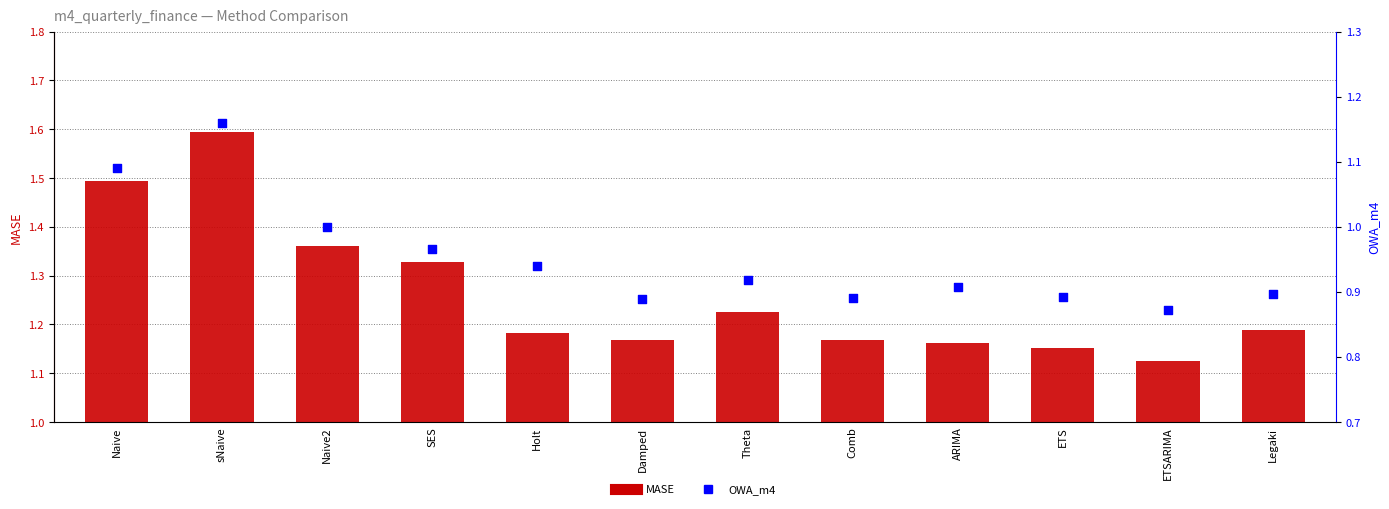

What are all the series names shown in the legend?

MASE, OWA_m4